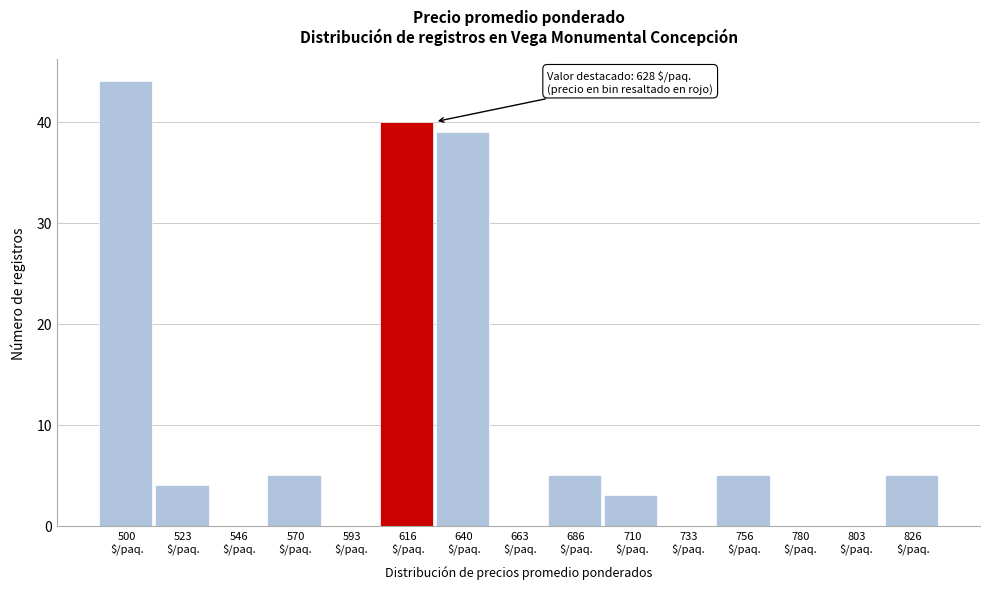

What is the maximum value shown in the chart?

44